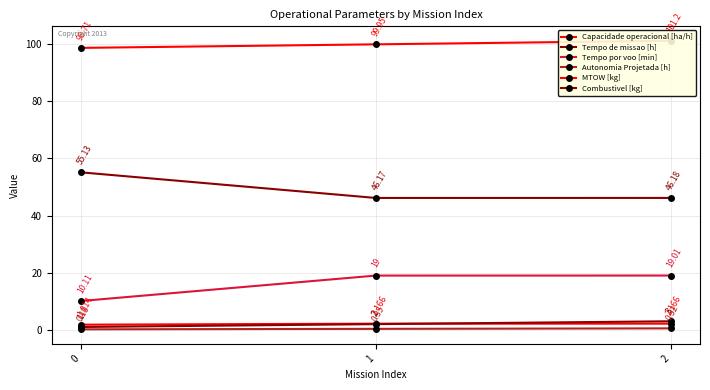

Reading right to left, transcribe all the data shown in this chart.

Capacidade operacional [ha/h]: 2=2.2	1=2.2	0=1.8
Tempo de missao [h]: 2=46.2	1=46.2	0=55.1
Tempo por voo [min]: 2=19.0	1=19.0	0=10.1
Autonomia Projetada [h]: 2=0.5	1=0.3	0=0.2
MTOW [kg]: 2=101.2	1=100.0	0=98.7
Combustivel [kg]: 2=3.0	1=2.0	0=1.0